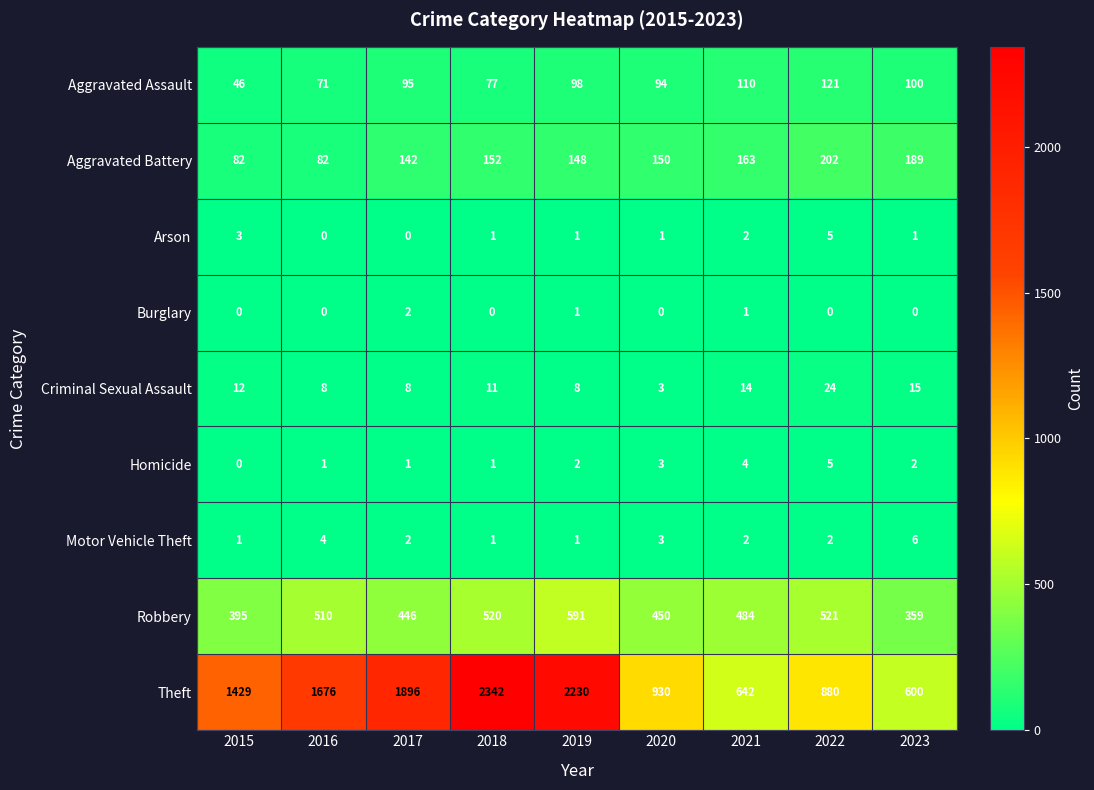

What value does the Aggravated Battery series have at 2022?

202